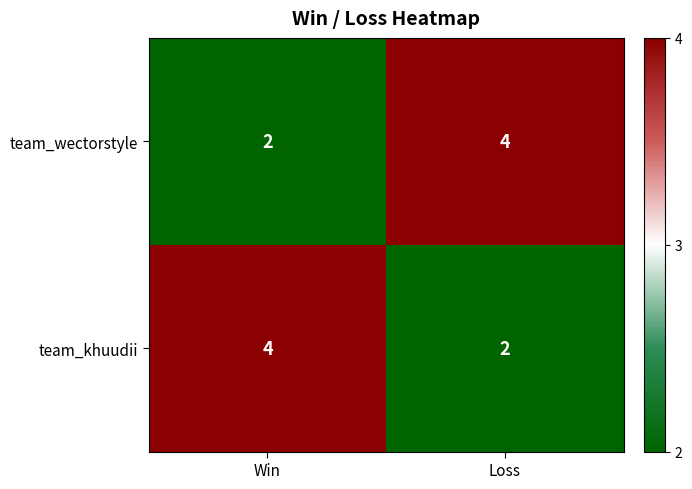

List the labels in order of team_wectorstyle value, largest first.

Loss, Win